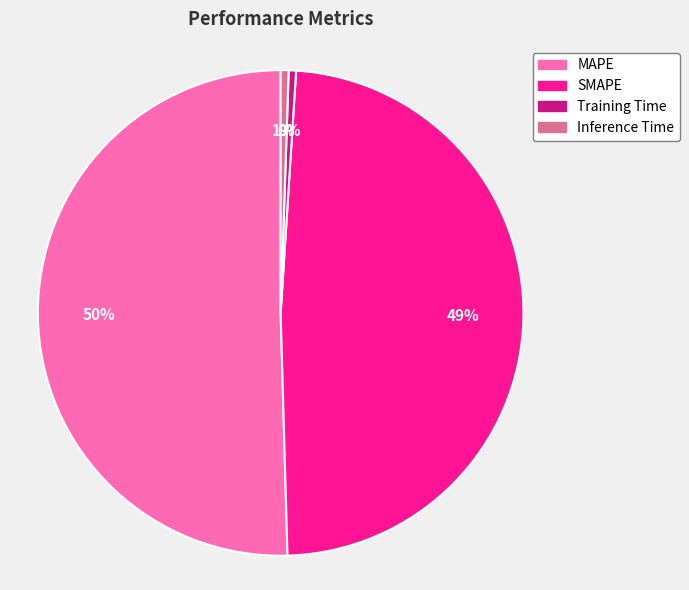

How many segments does this pie chart have?

4